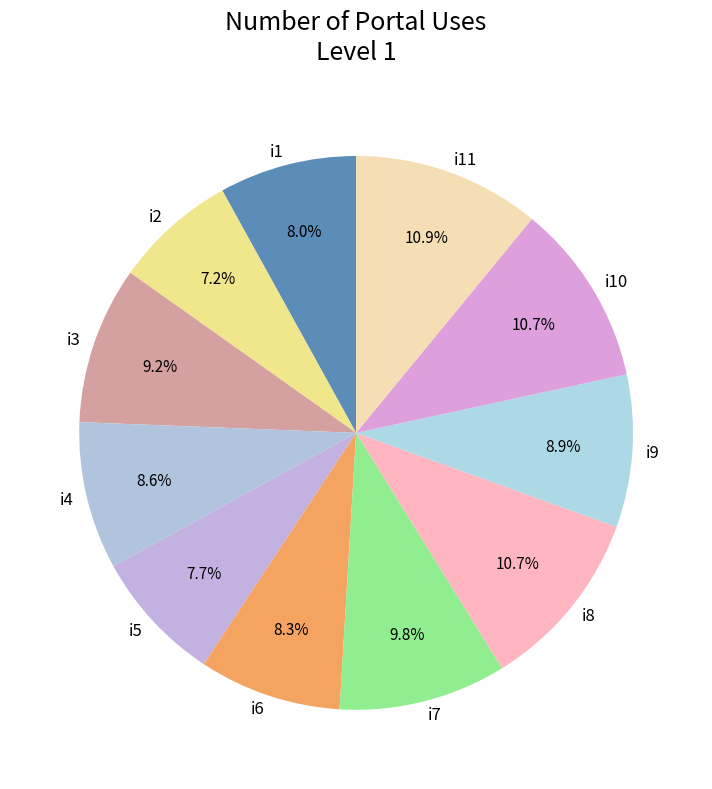

Which slice is the smallest?

i2